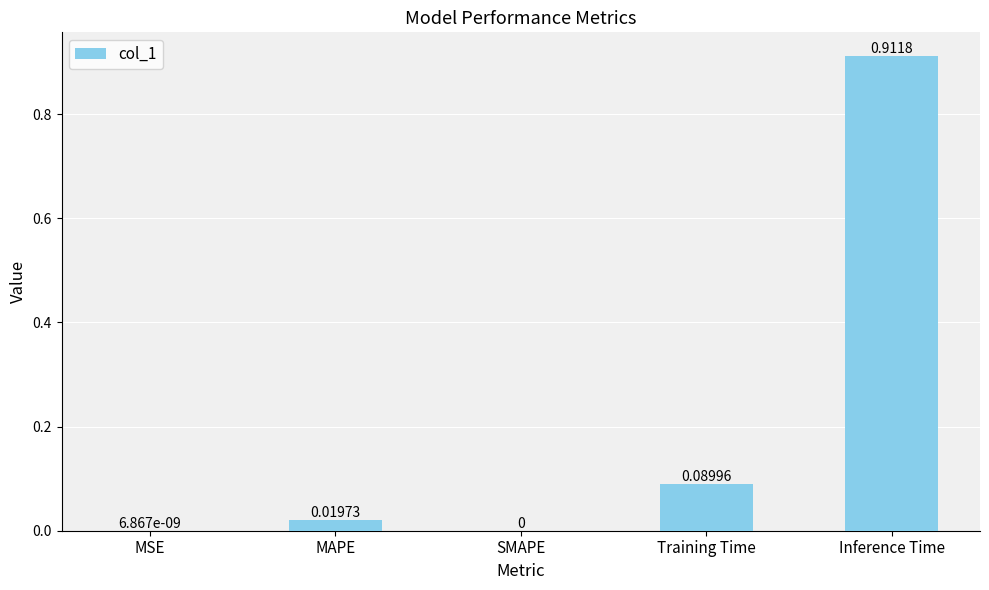

Between MAPE and Training Time, which is larger?

Training Time